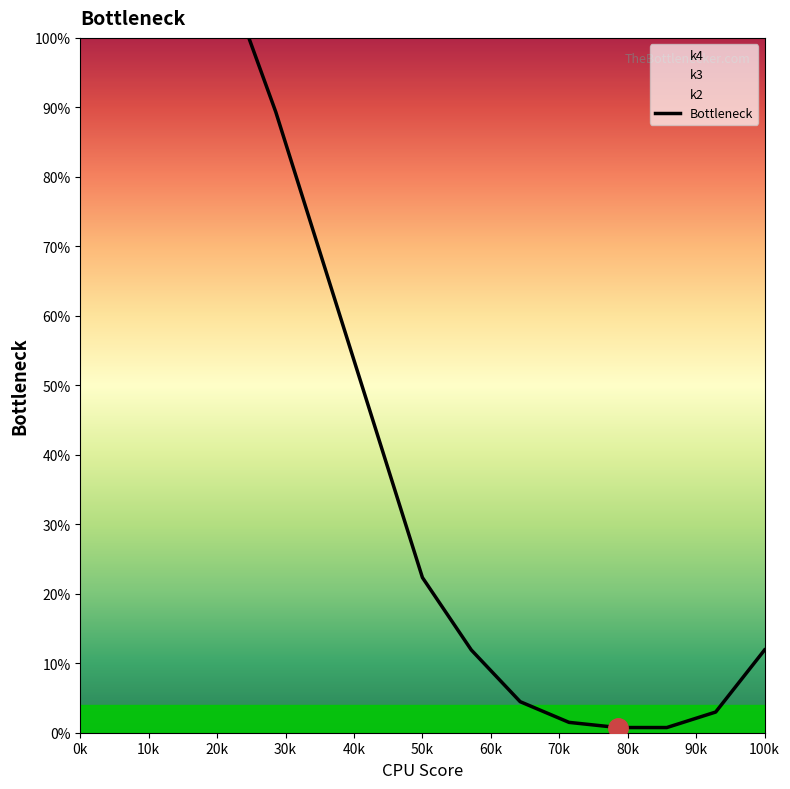

What is the sum of all values?

792.1